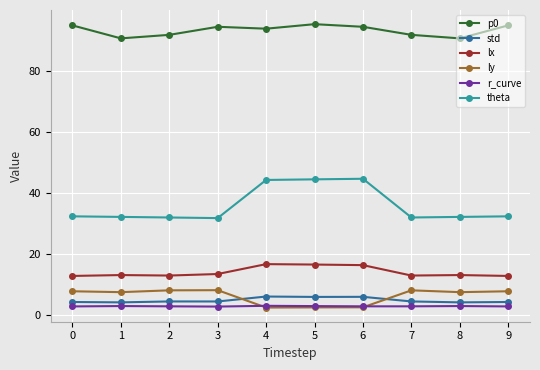

What is the difference between the highest and lowest values at 5?

92.7